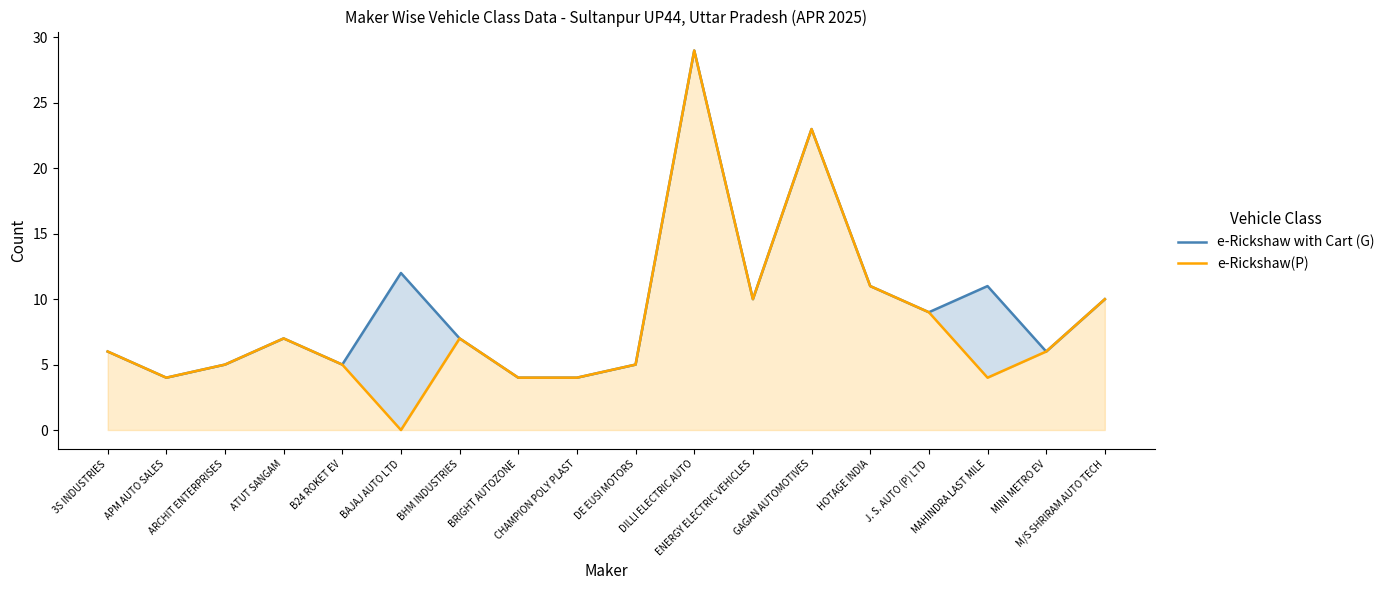

The value of e-Rickshaw(P) at MINI METRO EV is 6. True or false?

True